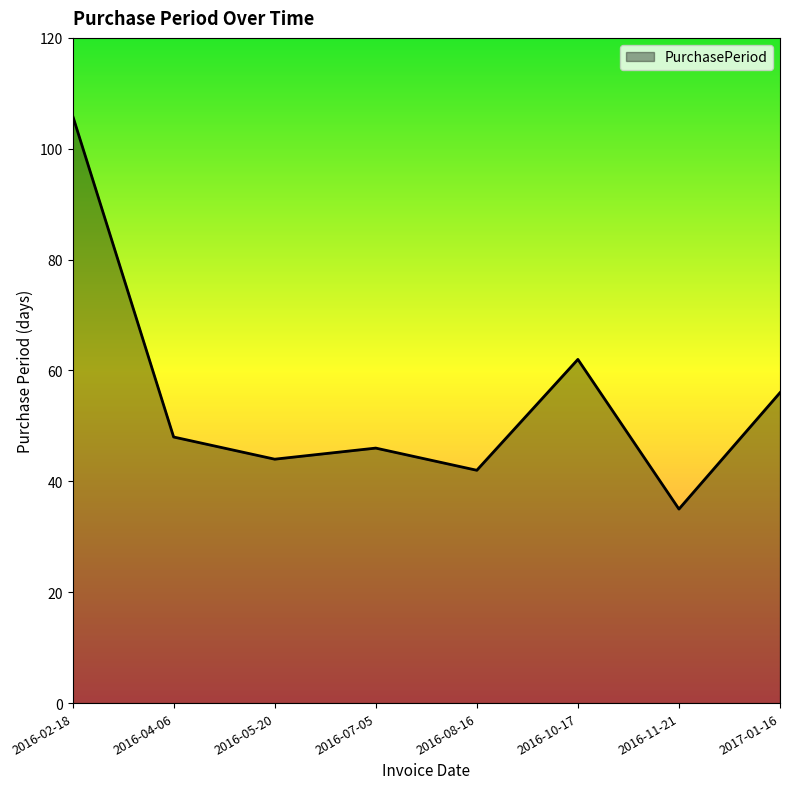

At which category does the data reach its first local valley?

2016-05-20